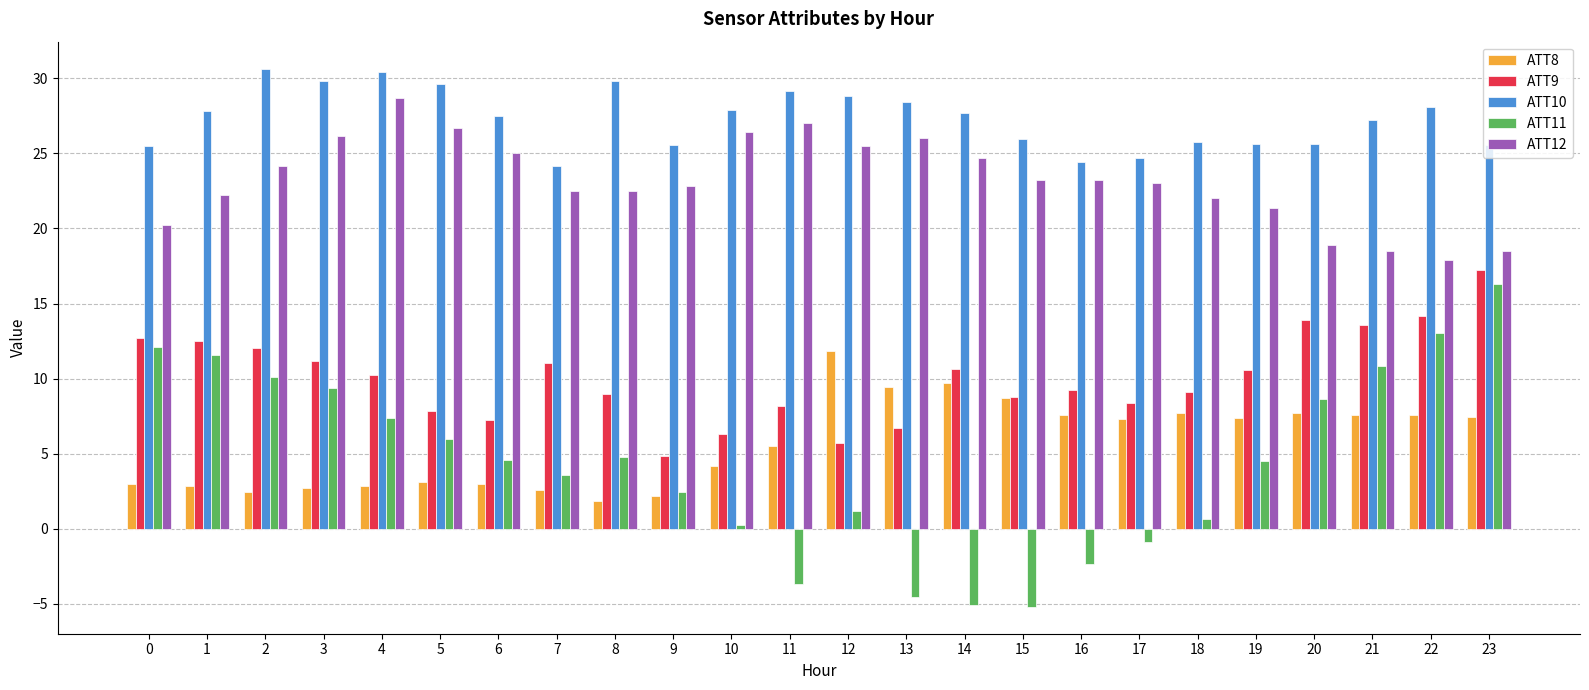

How many negative values does the ATT11 series have?

6